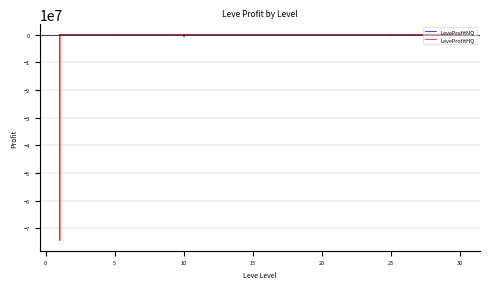

At which category does LeveProfitHQ reach its first local peak?

20